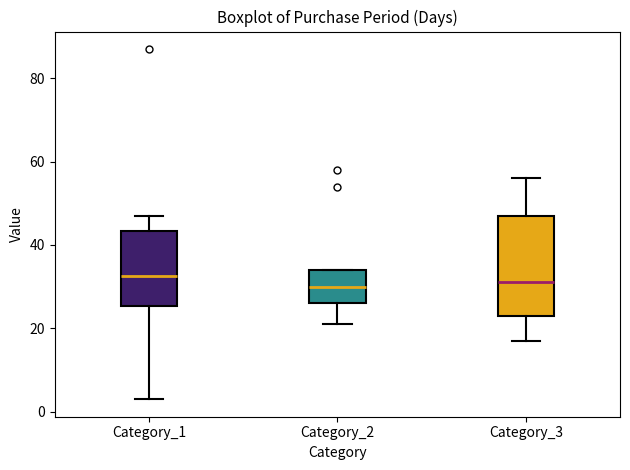

Reading left to right, transcribe this box plot: for each box, give where its median line is, the range the box spans, and where its two whiskers end, as read against the y-axis. The values are not printed on the chart, so give them approximately, as read against the axis.

Category_1: median 32, box 26 to 44, whiskers 4 to 48
Category_2: median 30, box 26 to 34, whiskers 22 to 34
Category_3: median 32, box 24 to 48, whiskers 18 to 56